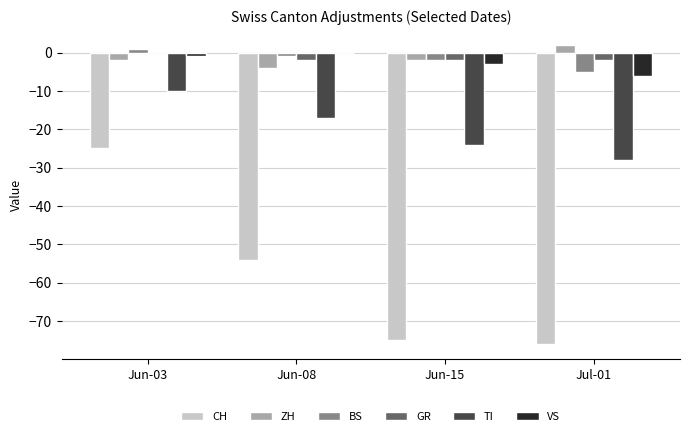

What is the sum of the ZH values at Jun-15 and Jun-08?

-6